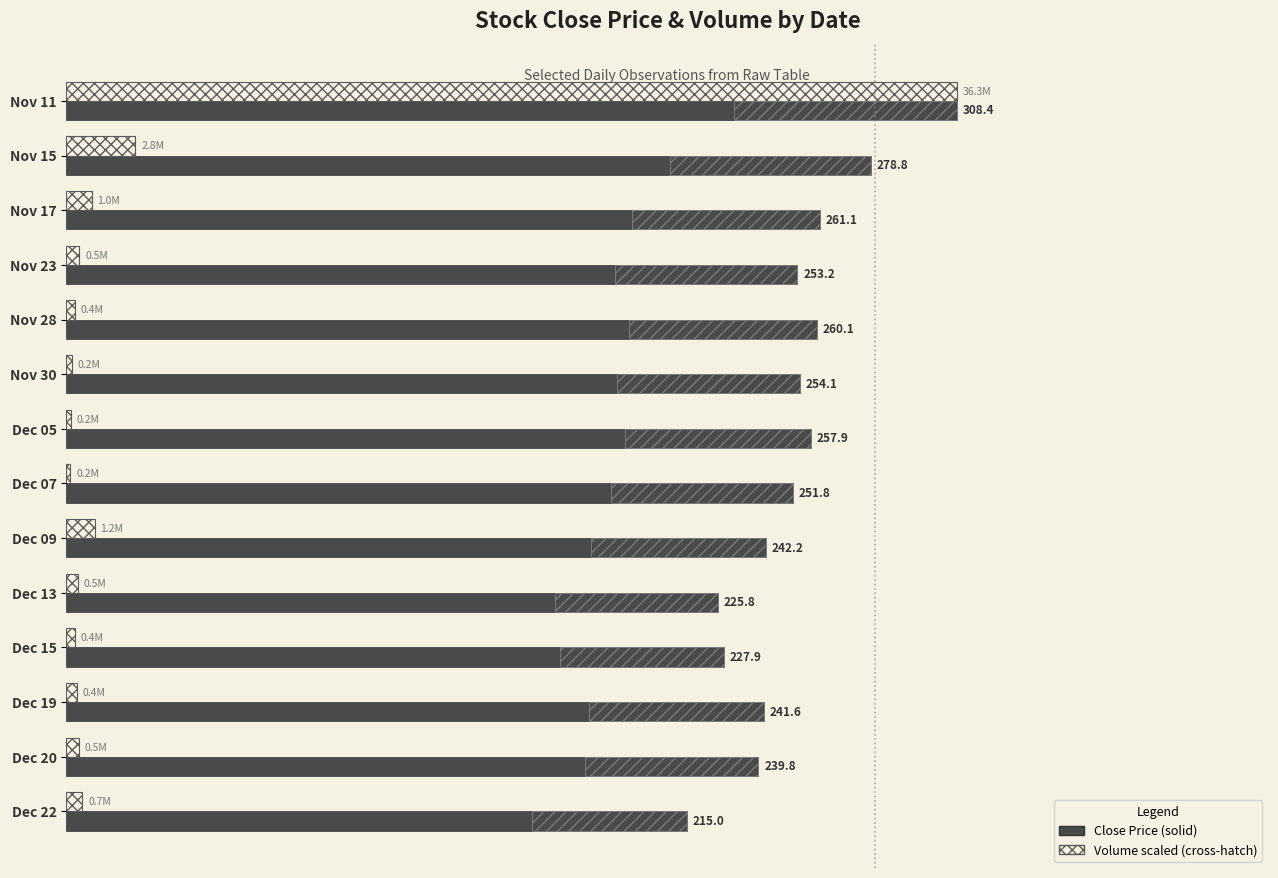

How many bars are there in total?

28